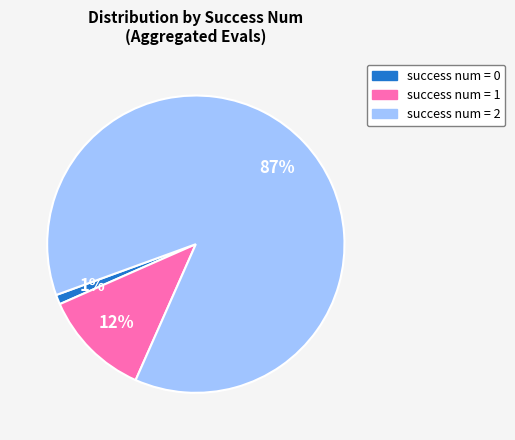

How many slices are in this pie chart?

3